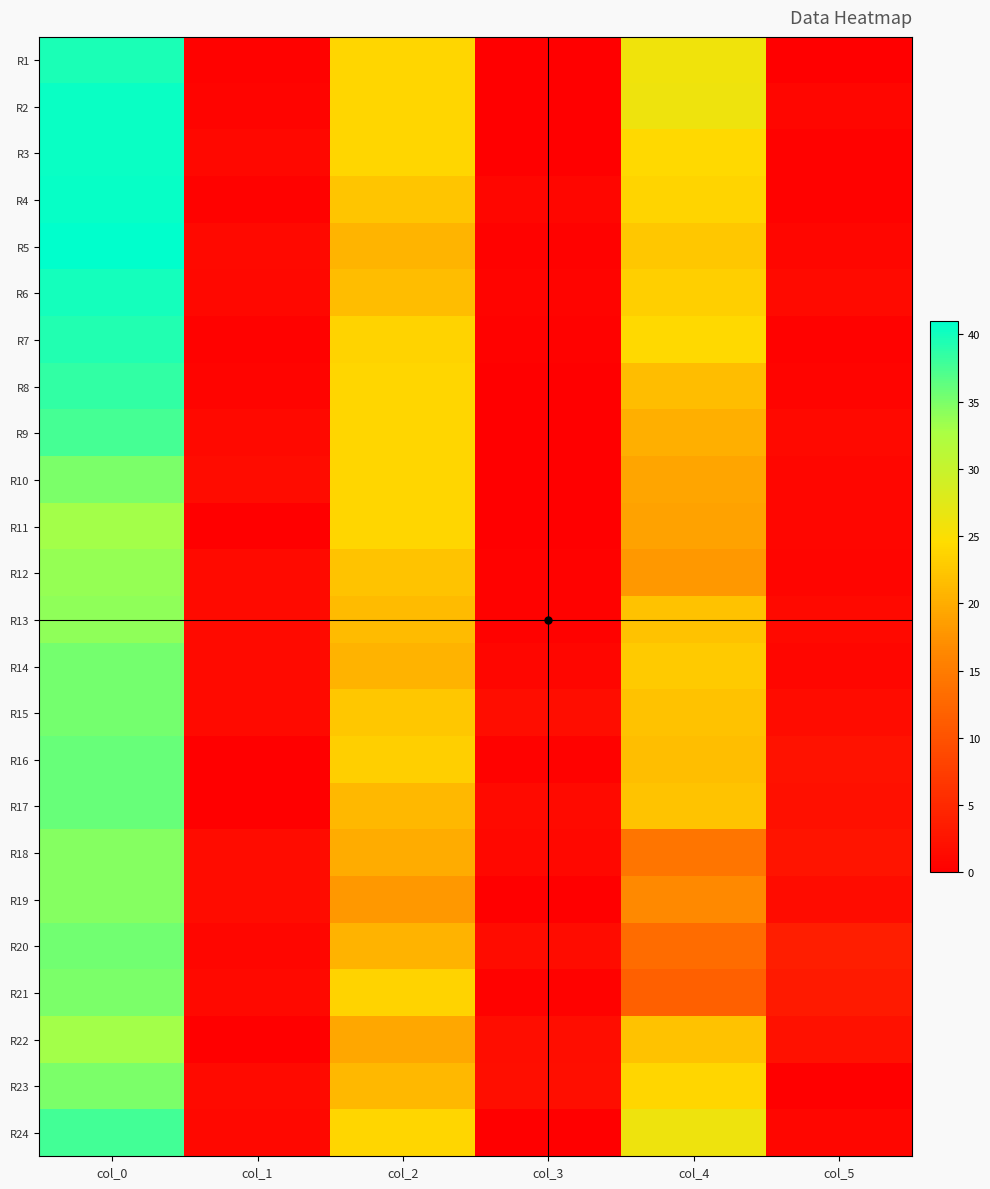

What is the difference between the highest and lowest values at col_5?

3.7